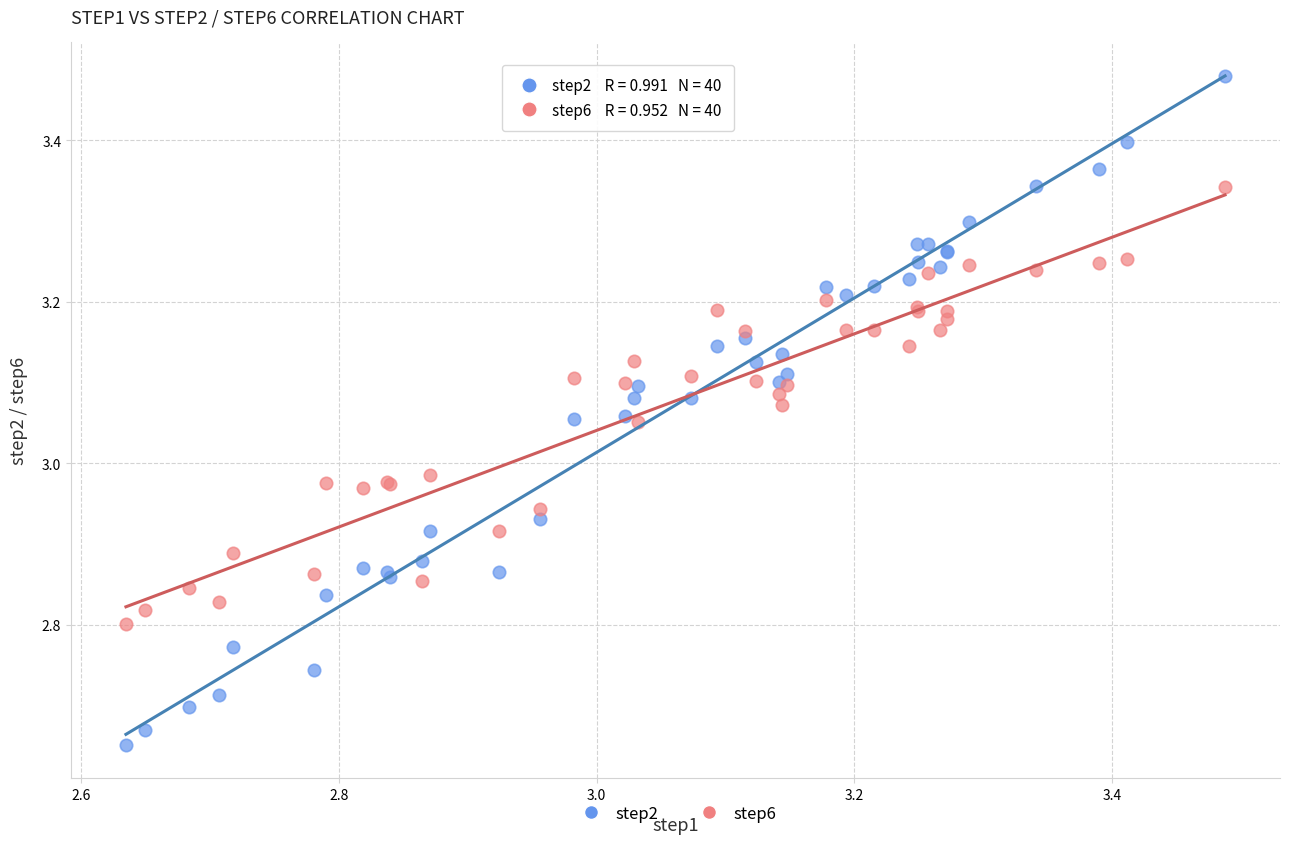

Which series reaches the minimum Y coordinate?

step2